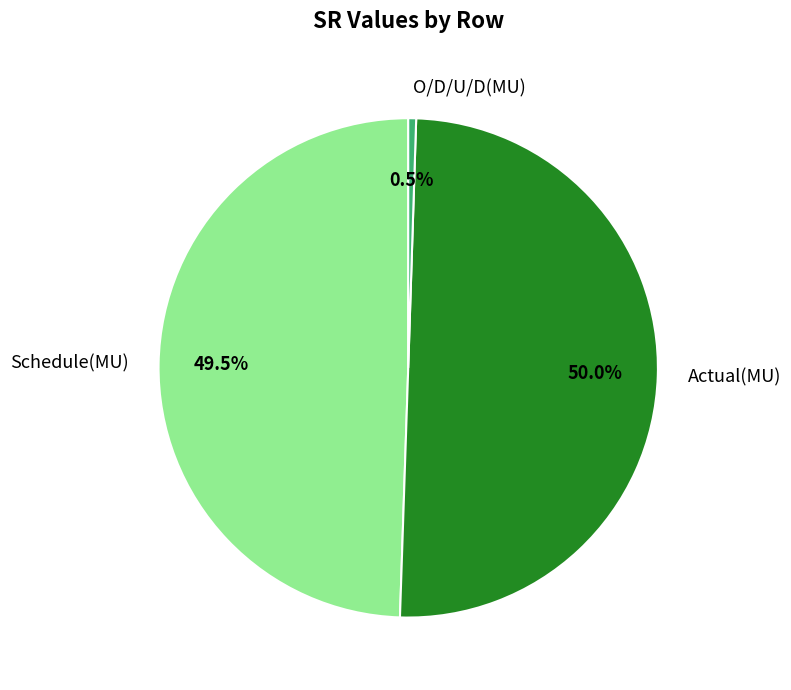

What is the total percentage of Schedule(MU) and Actual(MU)?

99.5%